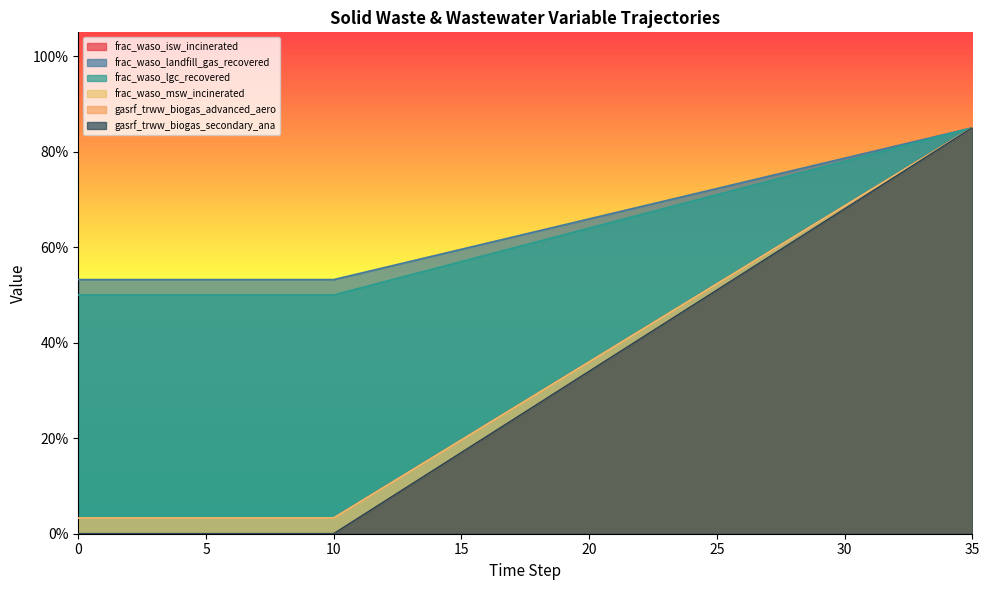

What are all the series names shown in the legend?

frac_waso_isw_incinerated, frac_waso_landfill_gas_recovered, frac_waso_lgc_recovered, frac_waso_msw_incinerated, gasrf_trww_biogas_advanced_aero, gasrf_trww_biogas_secondary_ana